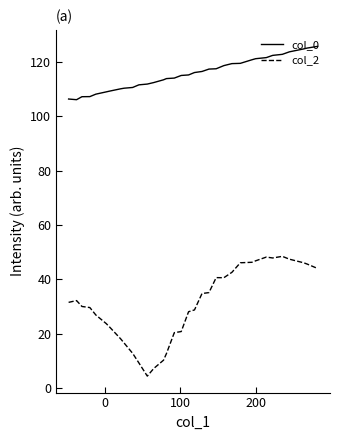

What is the maximum value for col_2?

48.5